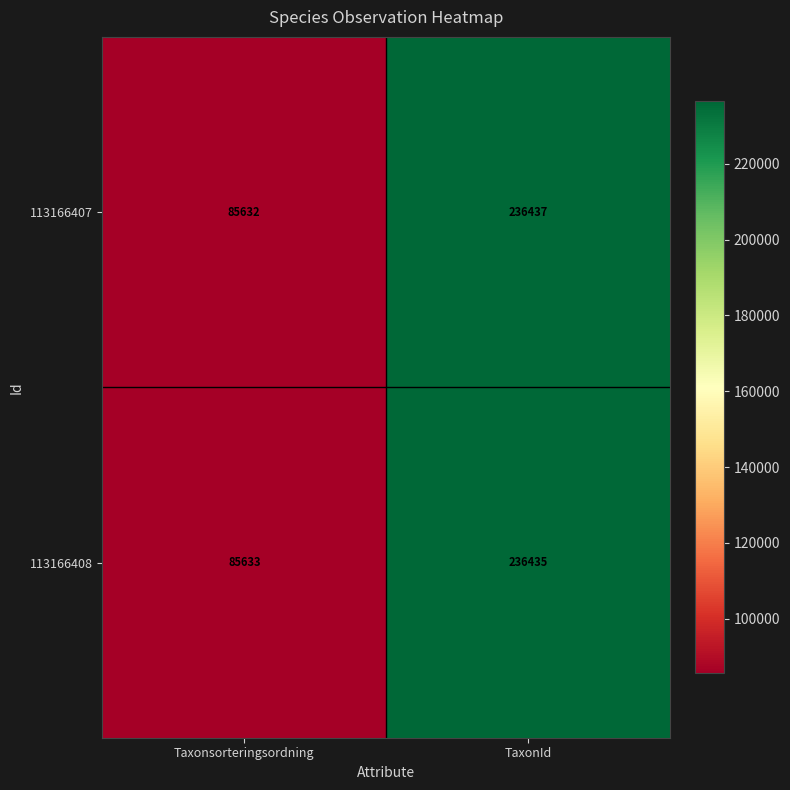

At how many categories does at least one series exceed 140185?

1